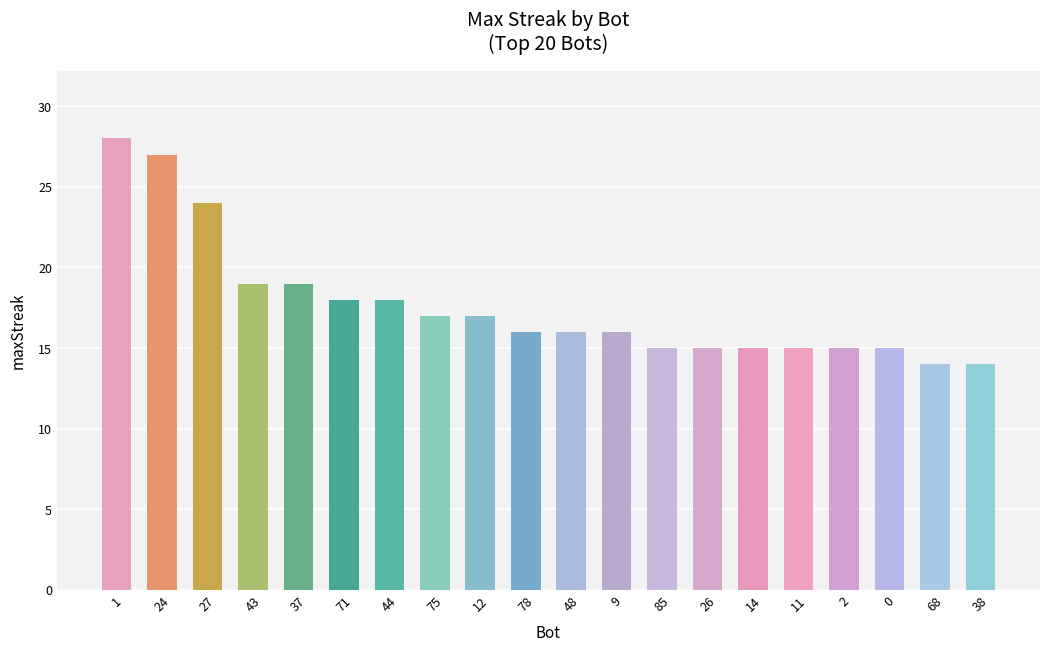

Does the chart contain any negative values?

No